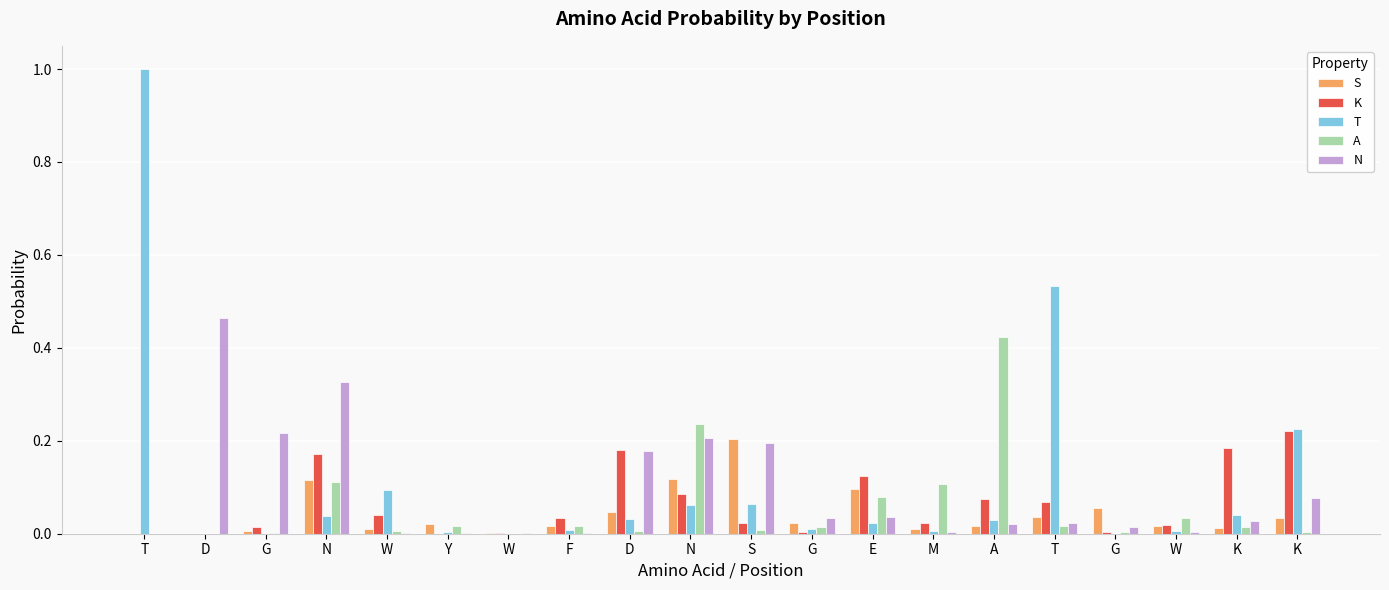

Which series has the largest range (max minus min)?

T